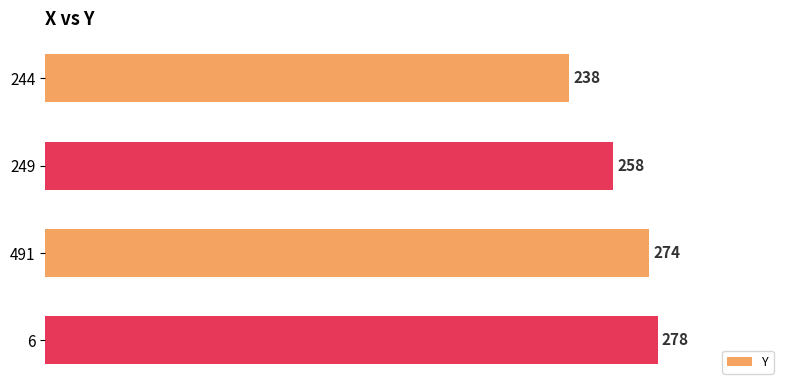

How many data points are less than 274?

2